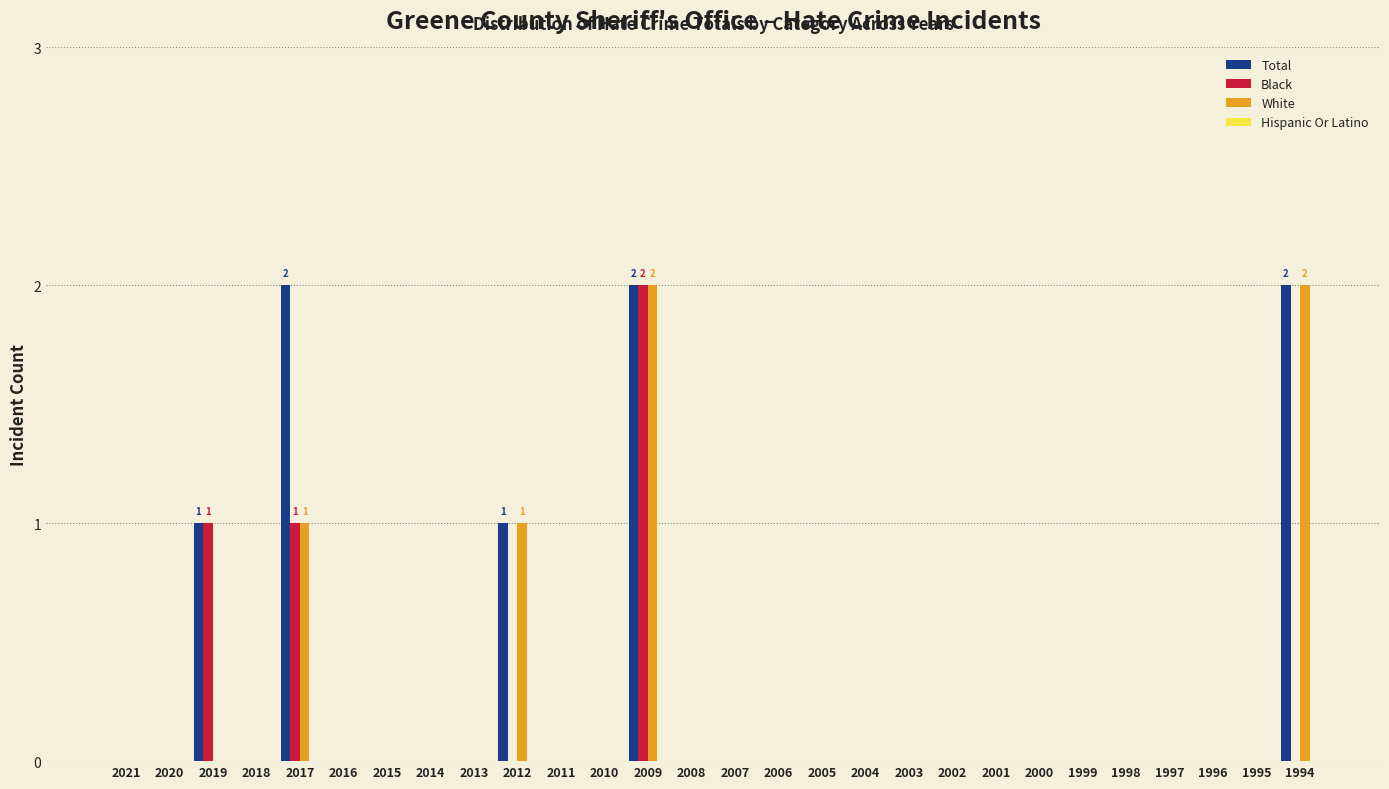

Between 2017 and 2013, which series saw the biggest shift?

Total